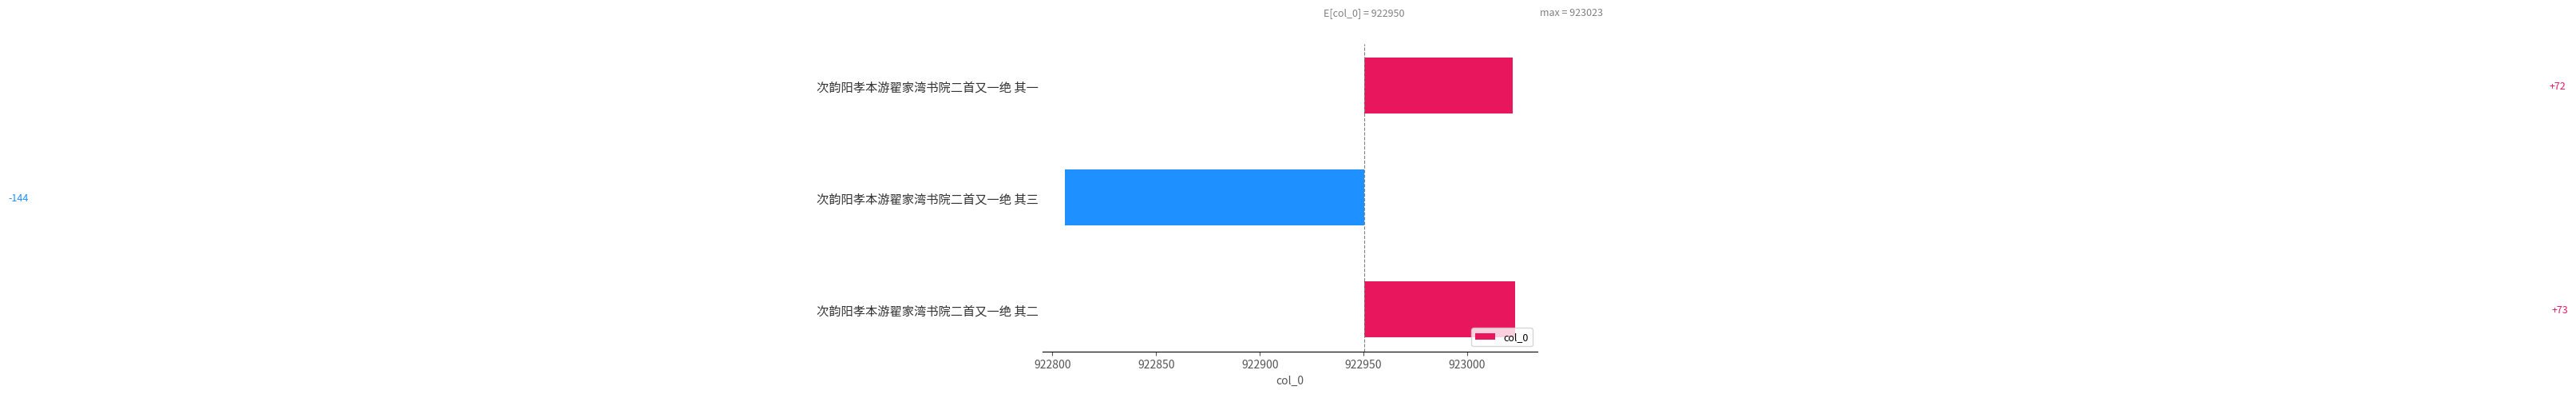

How many bars are there in total?

3